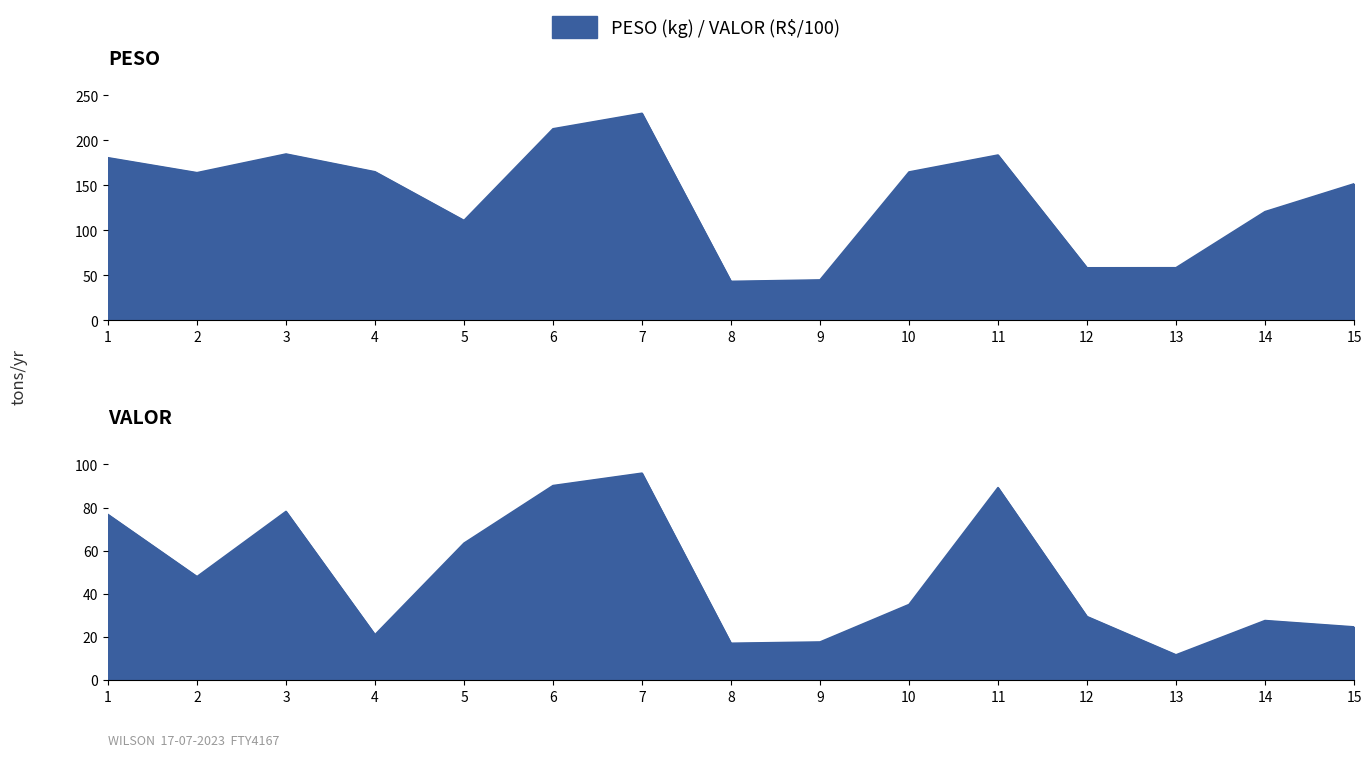

How many interior local valleys does the PESO series have?

4